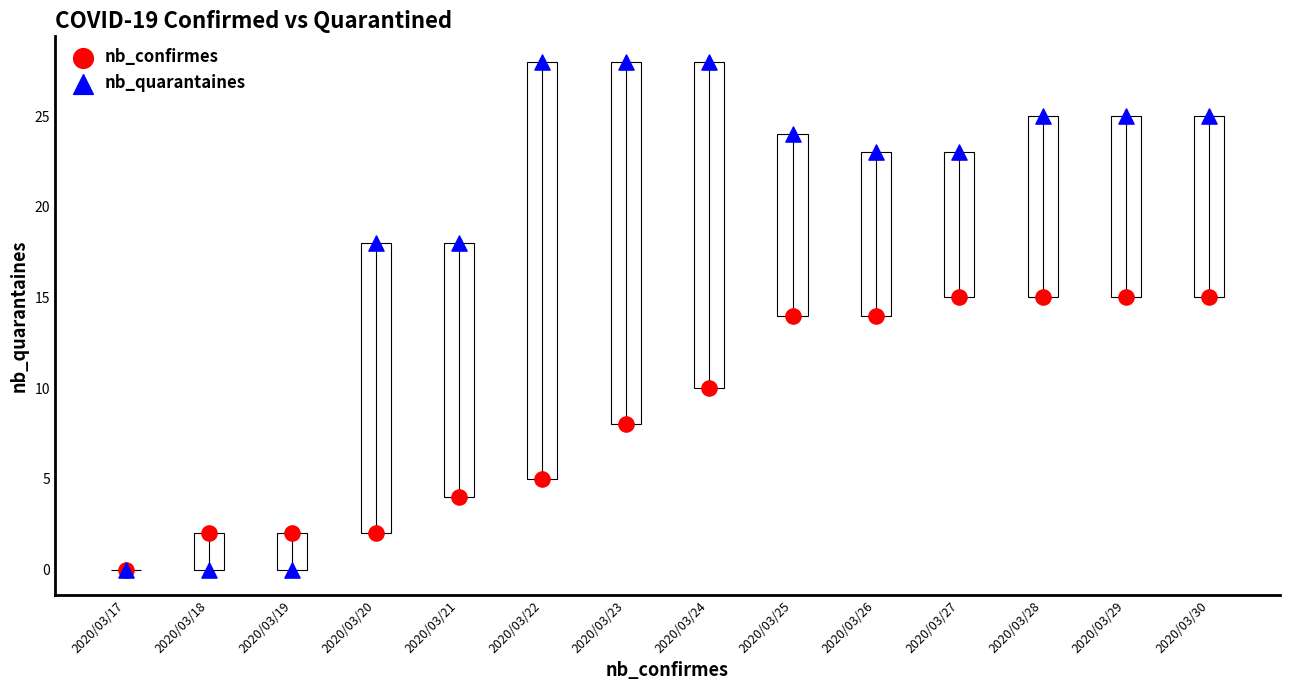

Which series contains the highest Y value?

nb_quarantaines